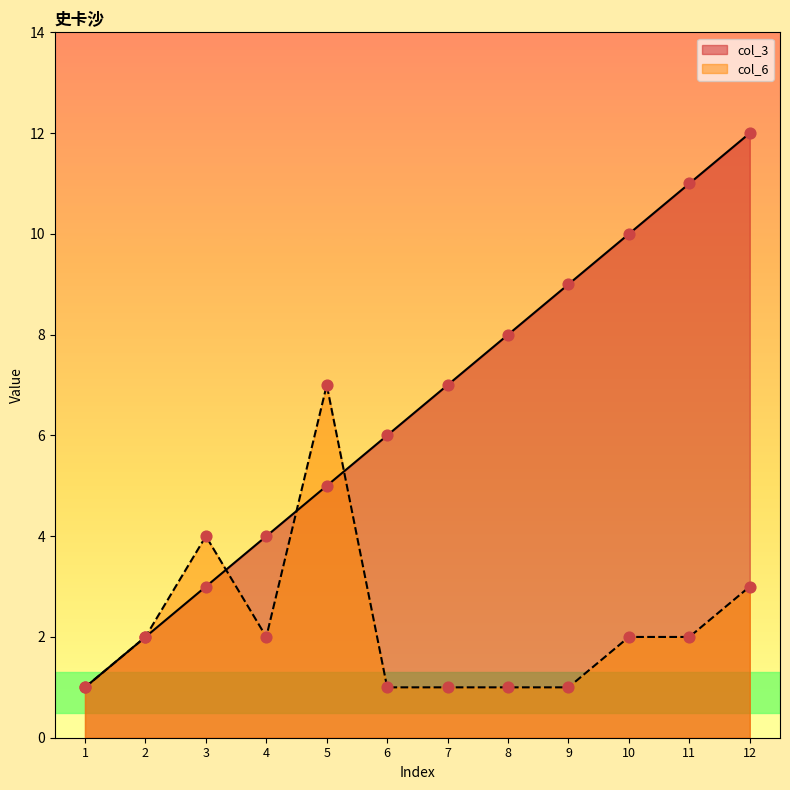

Which series has the largest total across all categories?

col_3